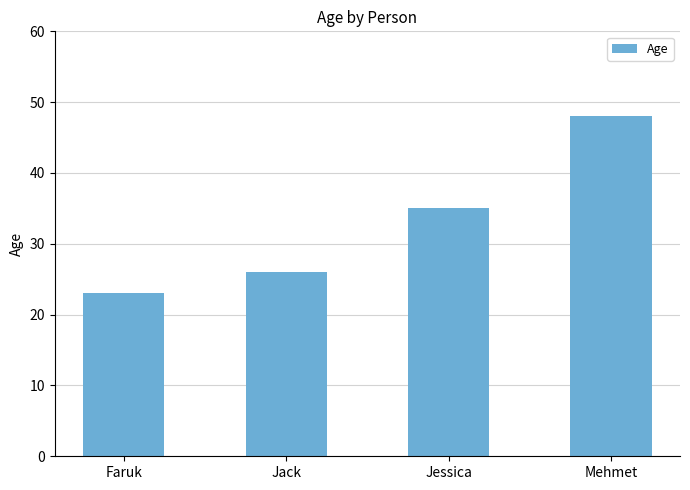

Reading left to right, extract all data points from this chart.

23	26	35	48